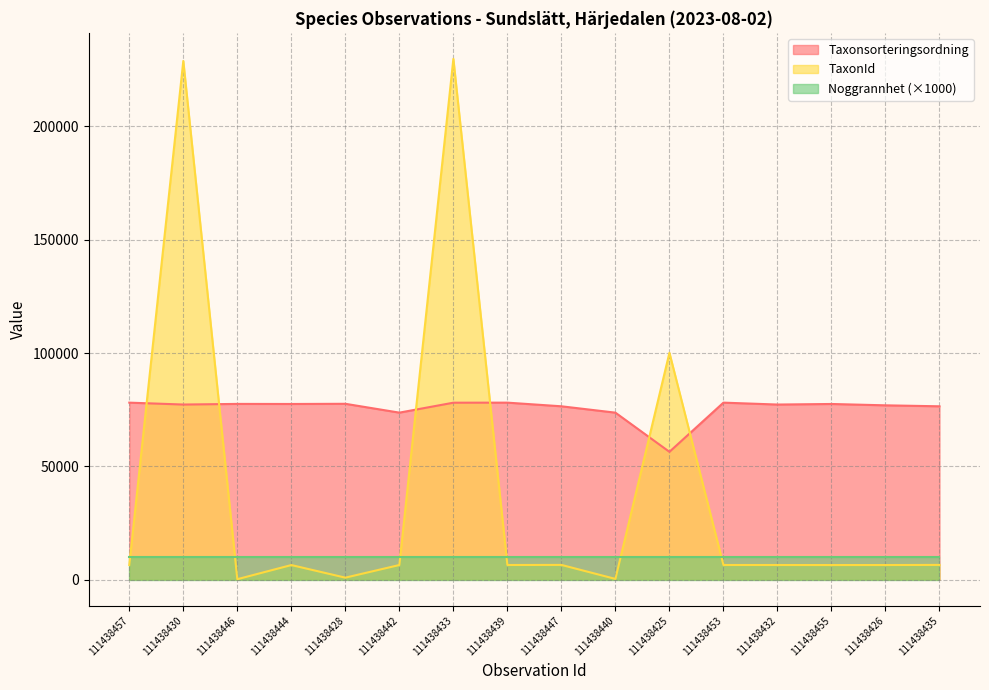

What is the greatest value displayed?

229821